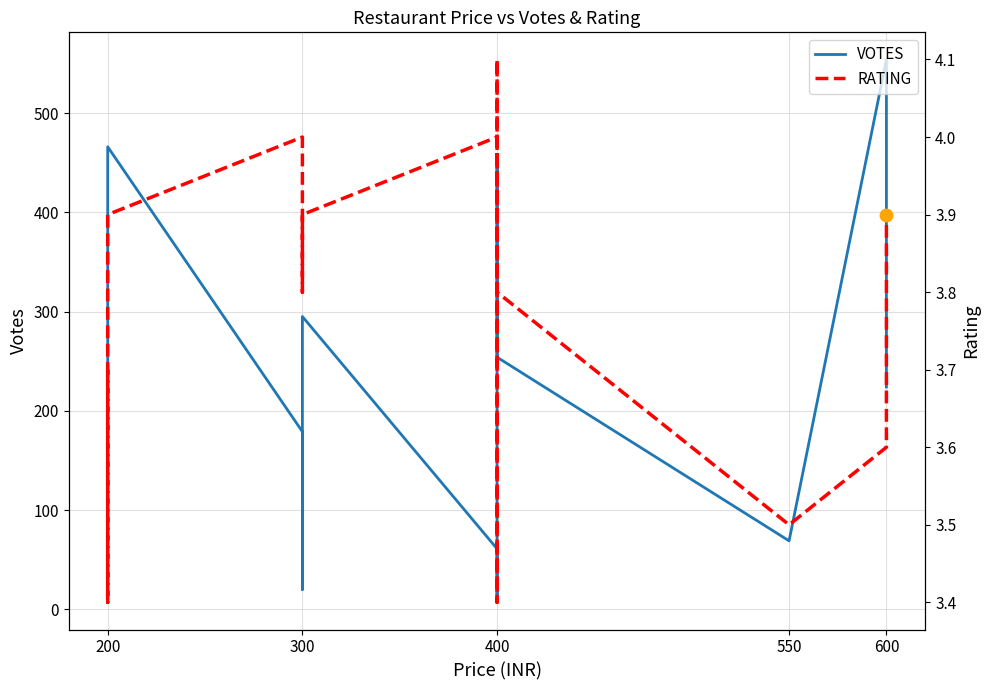

Which series contains the lowest Y value?

RATING